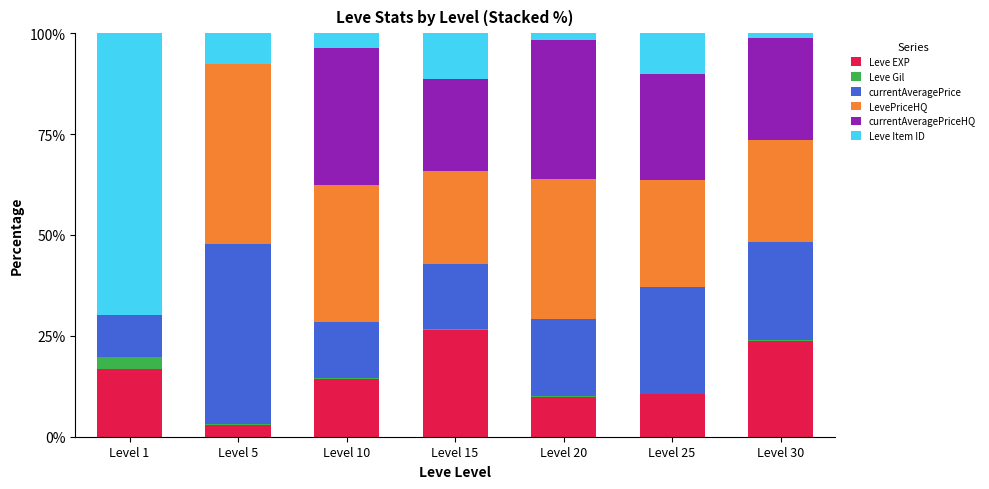

Count the number of categories in the chart.

7